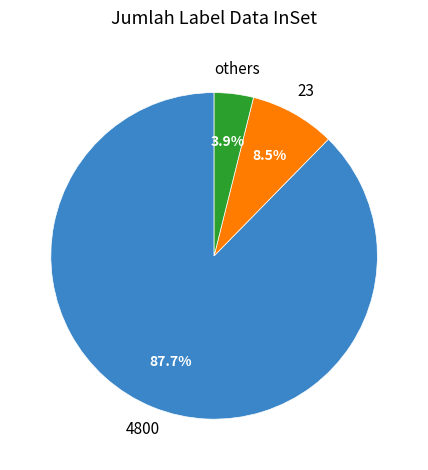

Is there any slice that represents more than half of the pie?

Yes